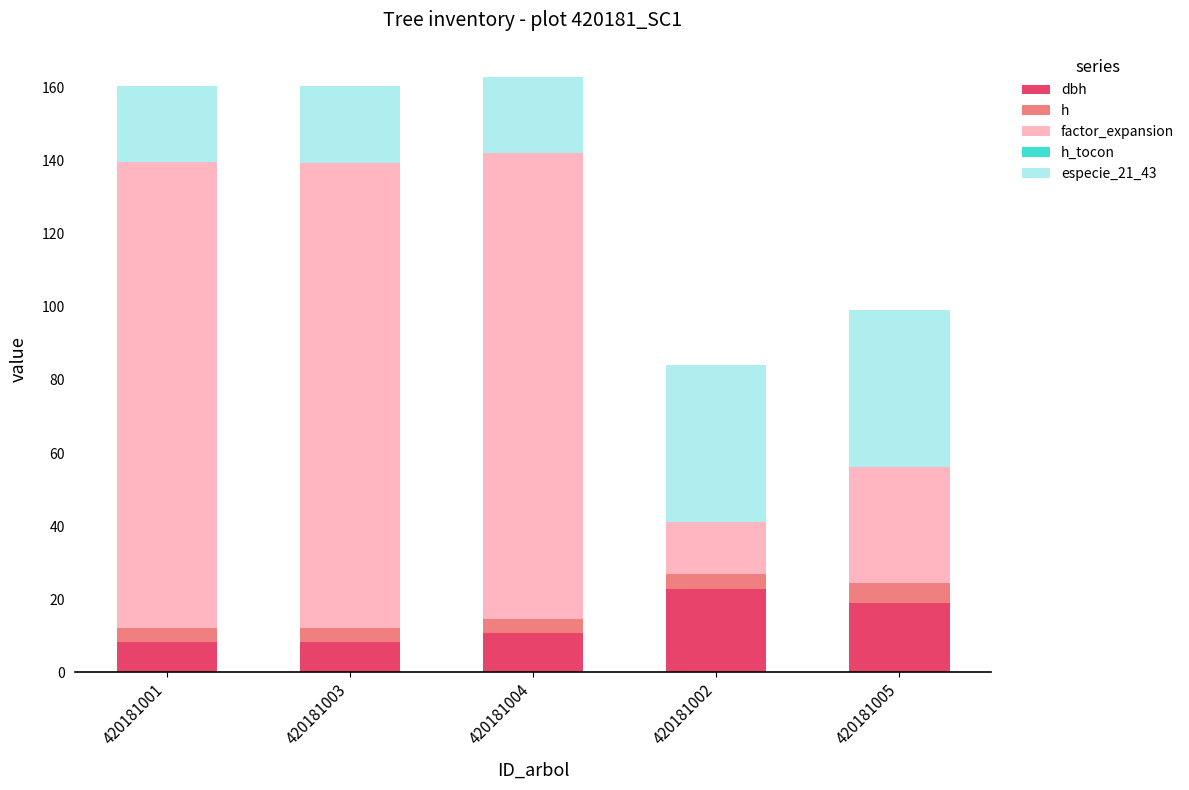

At how many categories does at least one series exceed 97?

3